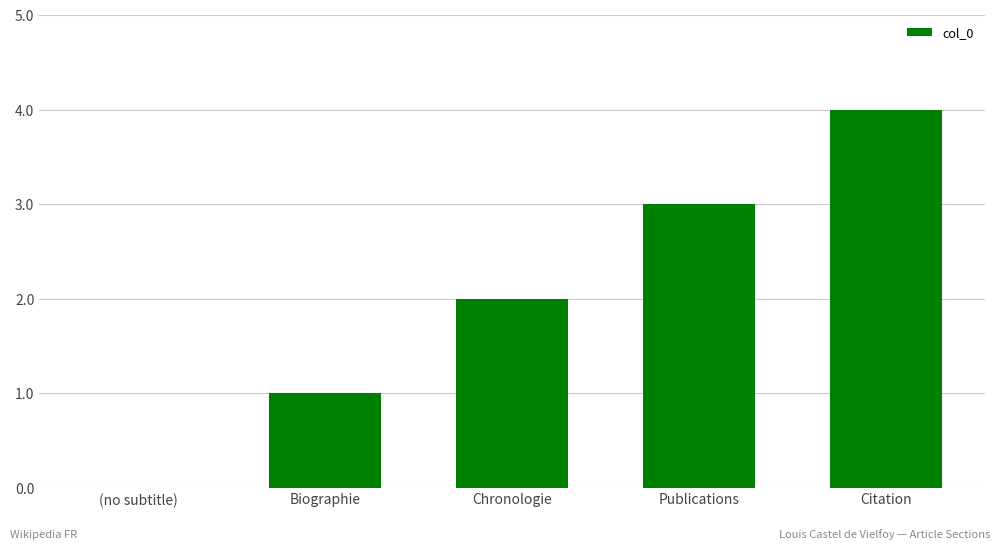

The value at Chronologie is 1. True or false?

False